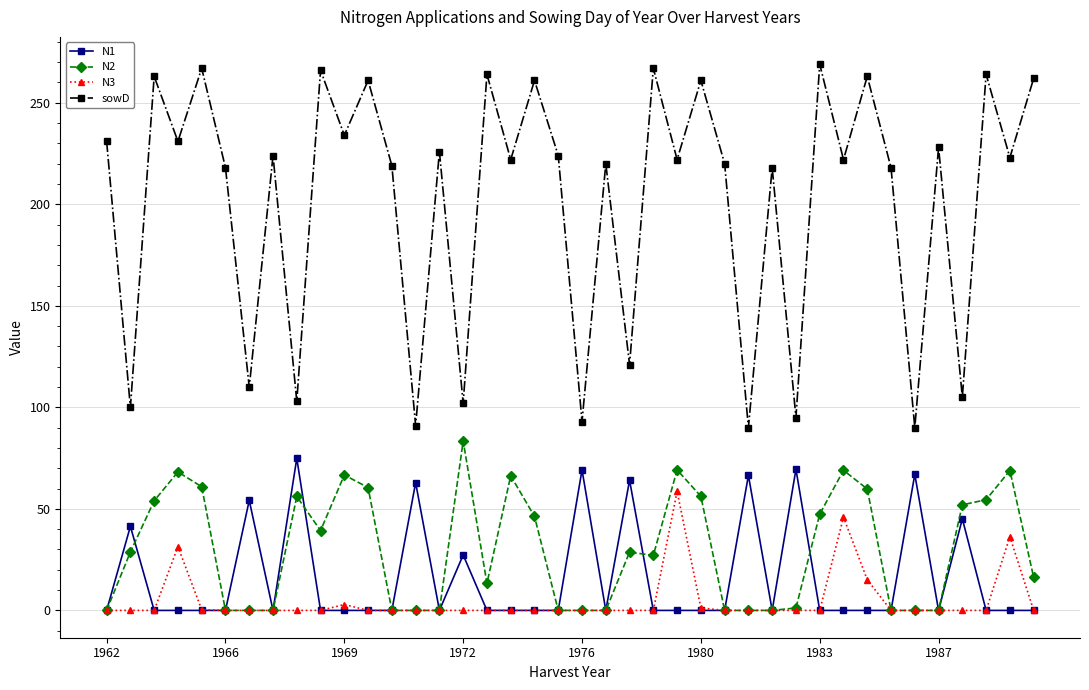

At how many categories does at least one series exceed 171?

29